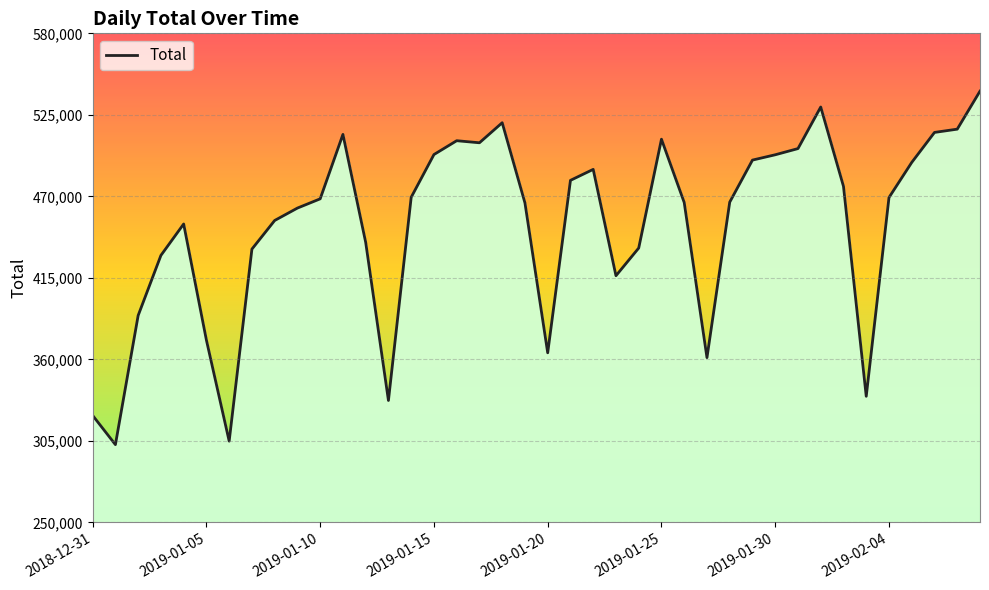

What is the minimum value shown in the chart?

302471